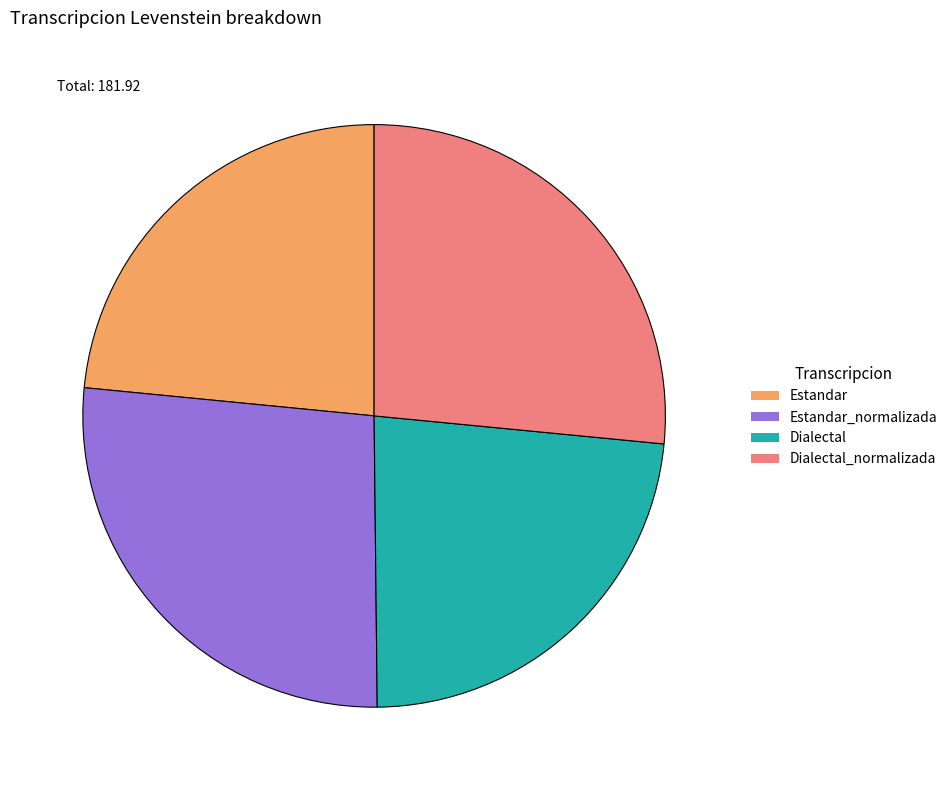

Approximately how many times larger is the value at Dialectal_normalizada compared to Dialectal?

1.1